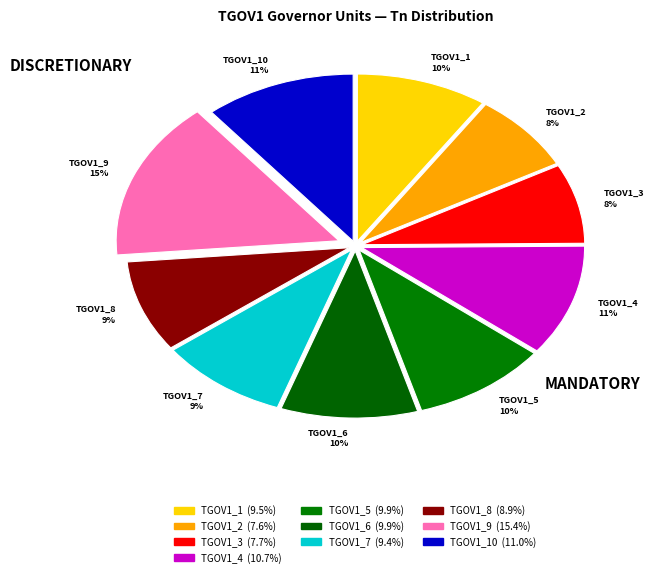

Which slice is the largest?

TGOV1_9 15%